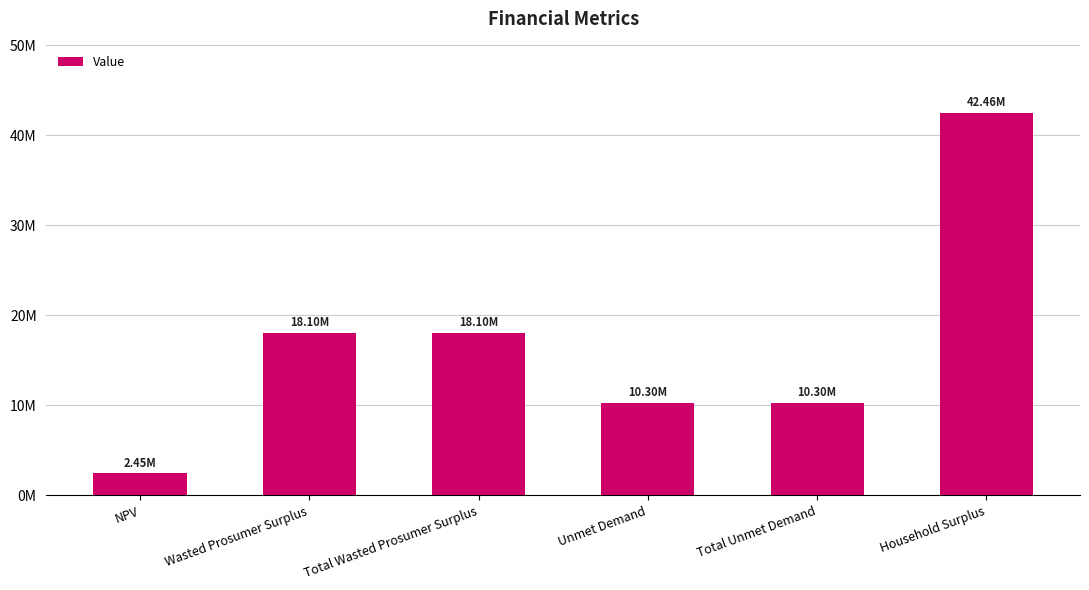

What is the greatest value displayed?

42463313.9